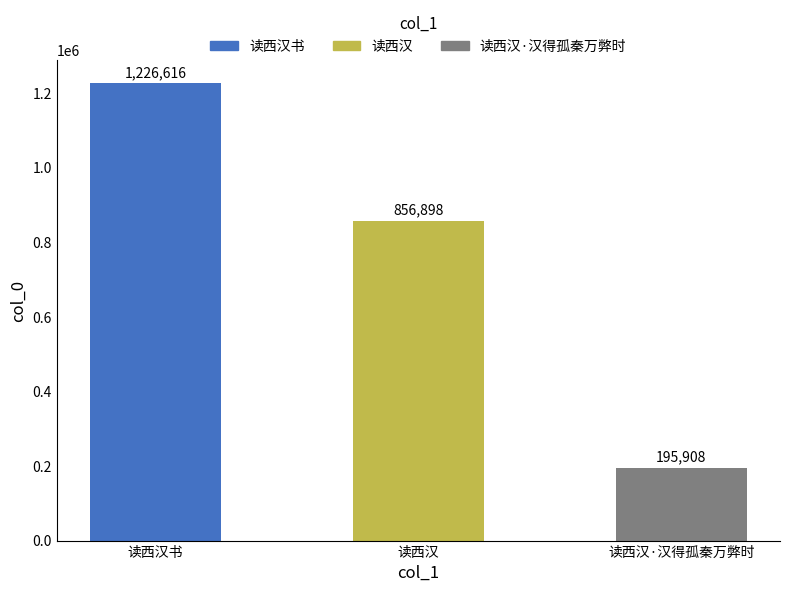

What is the ratio of the value at 读西汉 to the value at 读西汉·汉得孤秦万弊时?

4.4